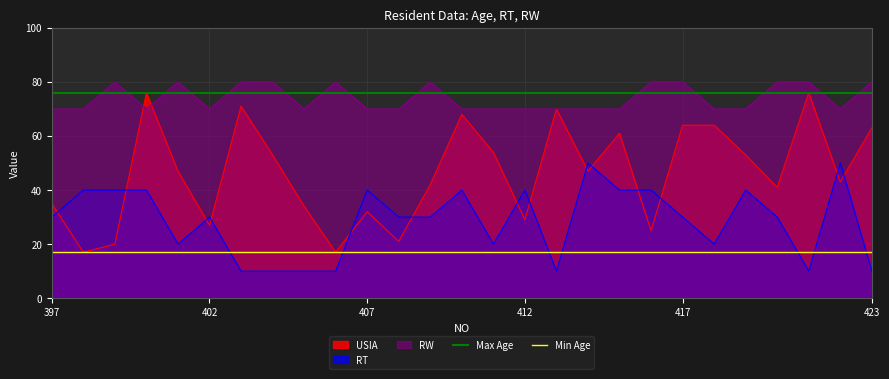

The value of RW at 423 is 80. True or false?

True